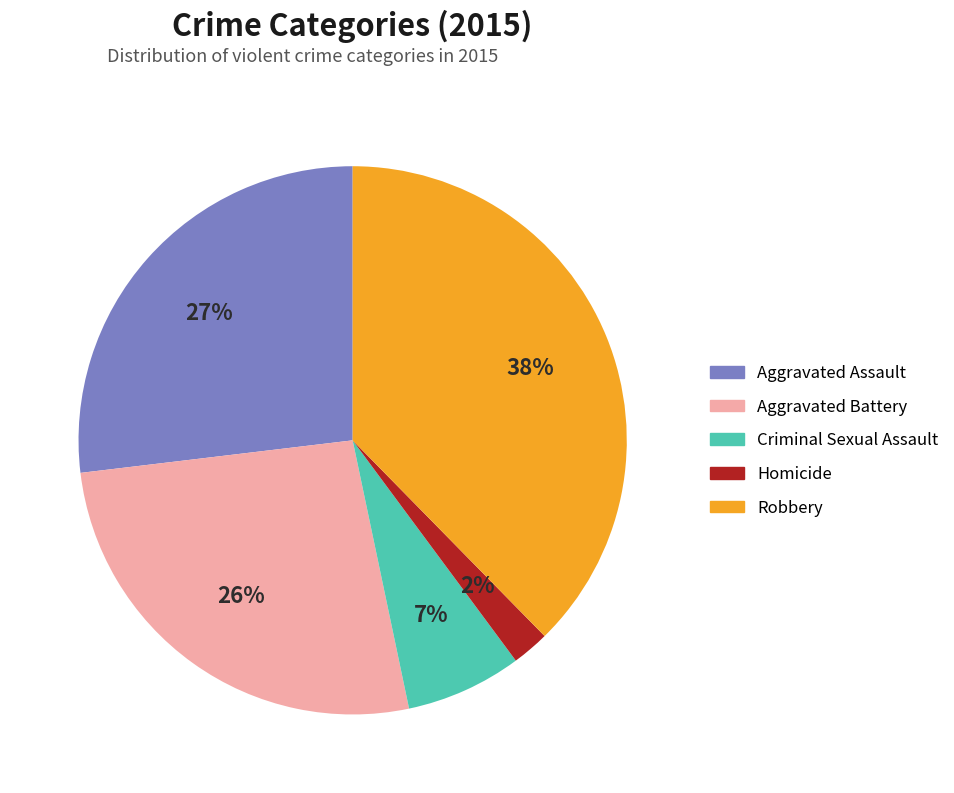

To the nearest percent, what is the average slice percentage?

20%